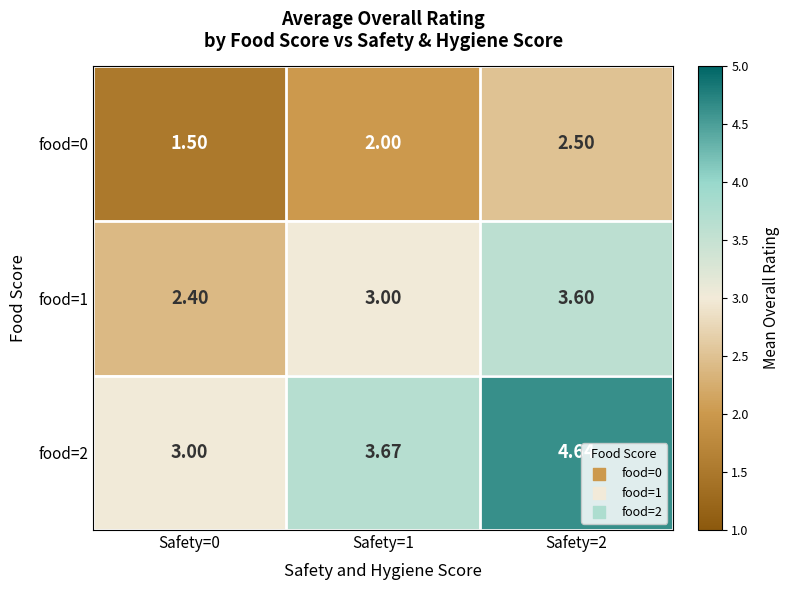

Is the value of food=2 at Safety=1 greater than the value of food=0 at Safety=0?

Yes